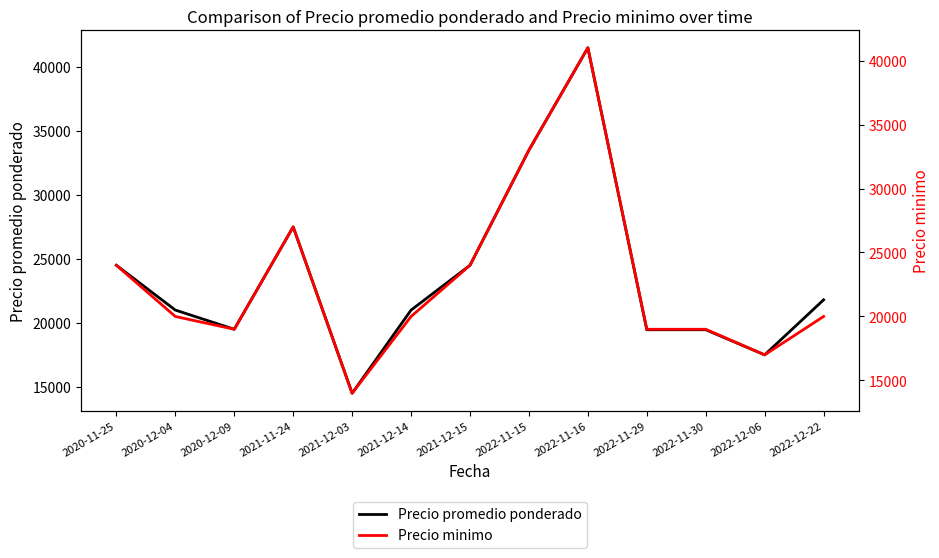

Reading left to right, extract all data points from this chart.

Precio promedio ponderado: 2020-11-25=24500	2020-12-04=21000	2020-12-09=19500	2021-11-24=27500	2021-12-03=14500	2021-12-14=21000	2021-12-15=24500	2022-11-15=33500	2022-11-16=41500	2022-11-29=19462	2022-11-30=19462	2022-12-06=17500	2022-12-22=21800
Precio minimo: 2020-11-25=24000	2020-12-04=20000	2020-12-09=19000	2021-11-24=27000	2021-12-03=14000	2021-12-14=20000	2021-12-15=24000	2022-11-15=33000	2022-11-16=41000	2022-11-29=19000	2022-11-30=19000	2022-12-06=17000	2022-12-22=20000